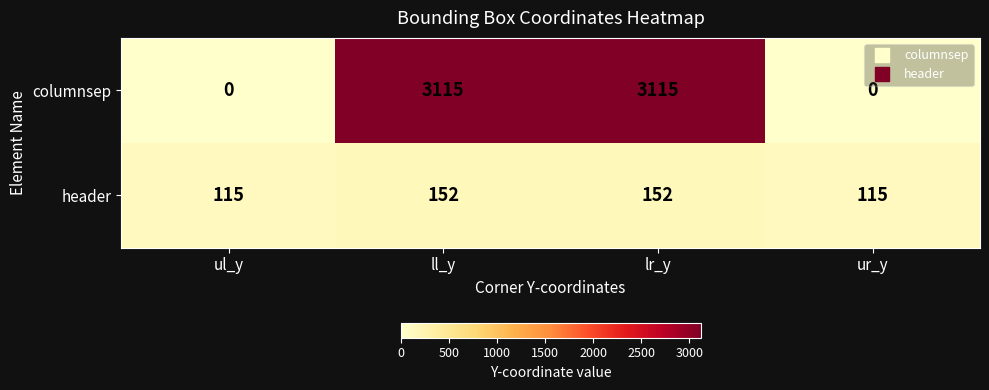

List the series in order of their overall mean, lowest first.

header, columnsep